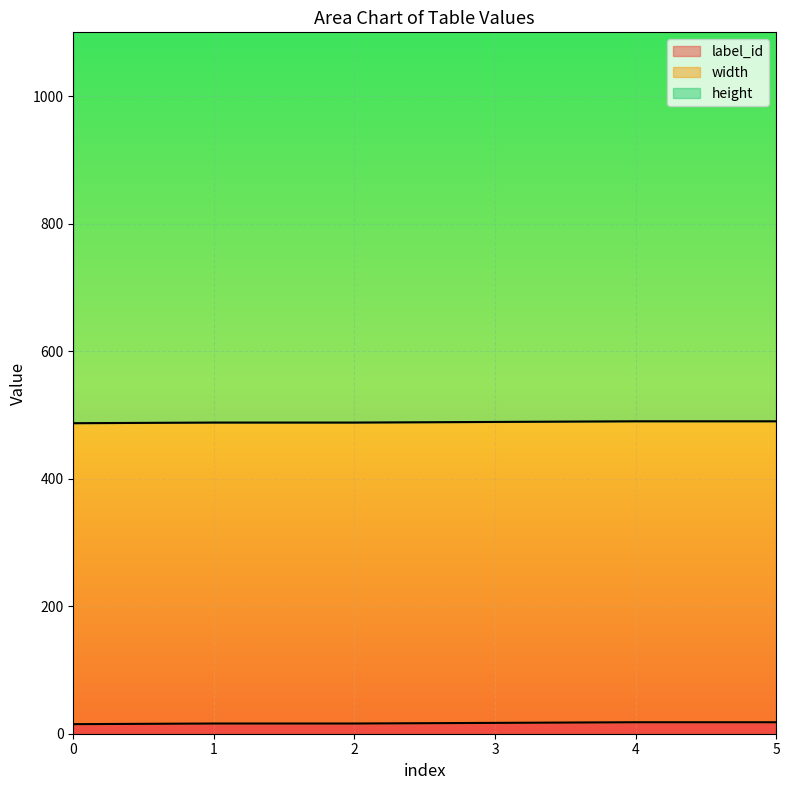

What is the difference between the label_id values at 0 and 3?

2